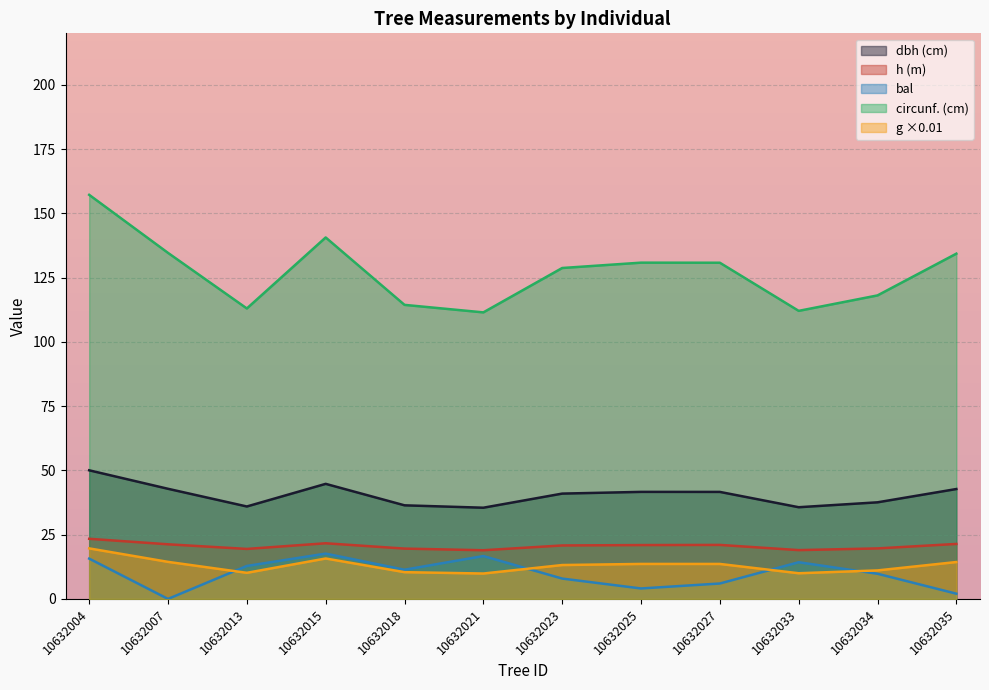

What is the difference between the circunferencia_normal values at 10632018 and 10632007?

20.2